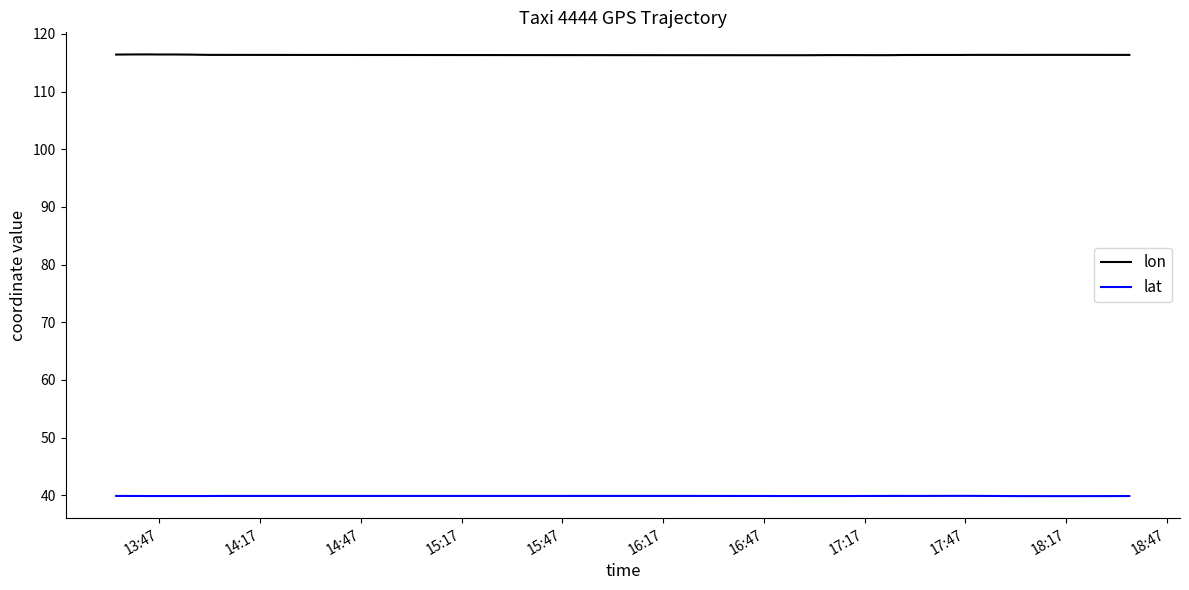

What is the lowest value of the lon series?

116.3